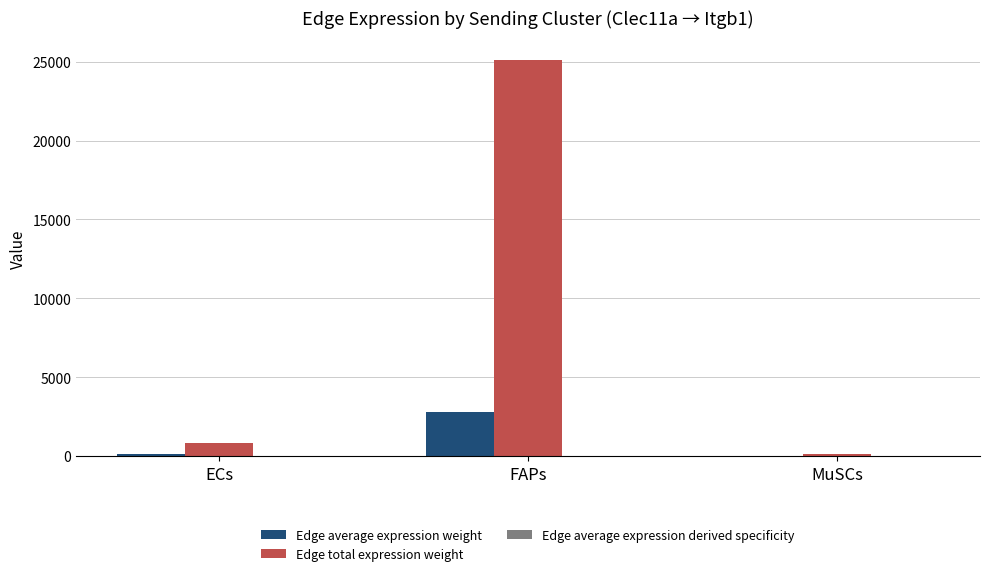

Count the number of categories in the chart.

3